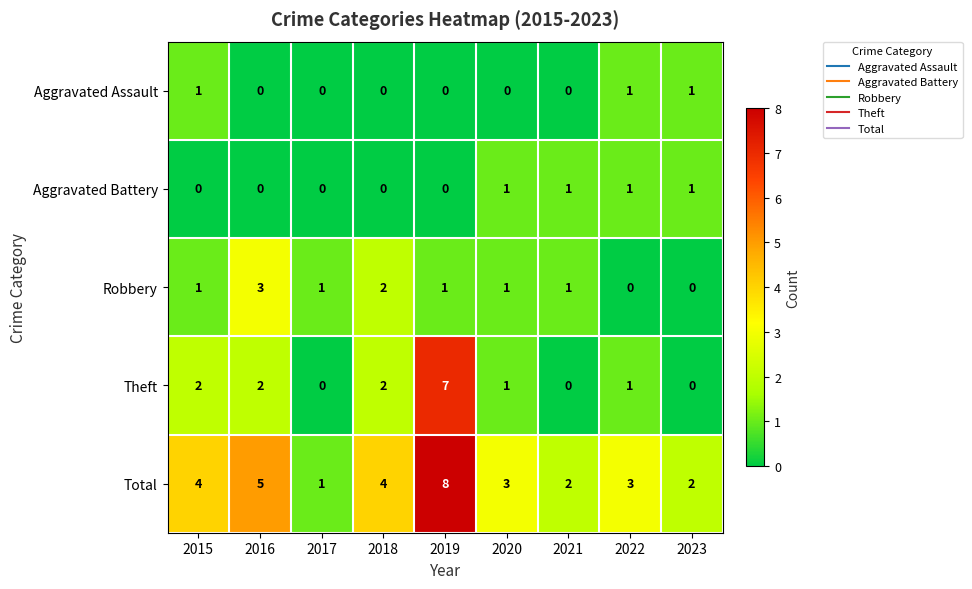

What is the greatest value displayed?

8